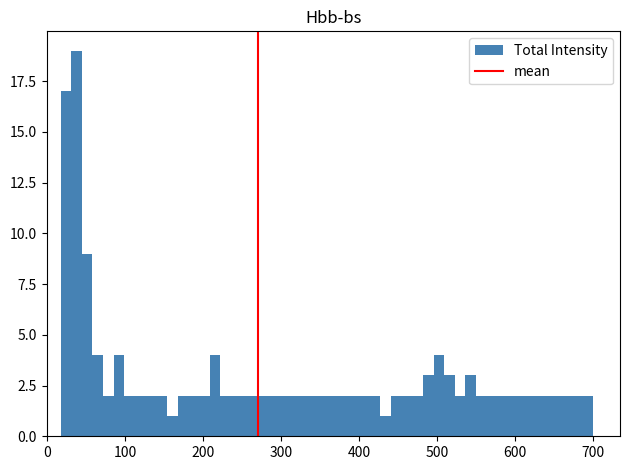

Read against the x-axis, roughly where is the centre of the tallest bar?

40